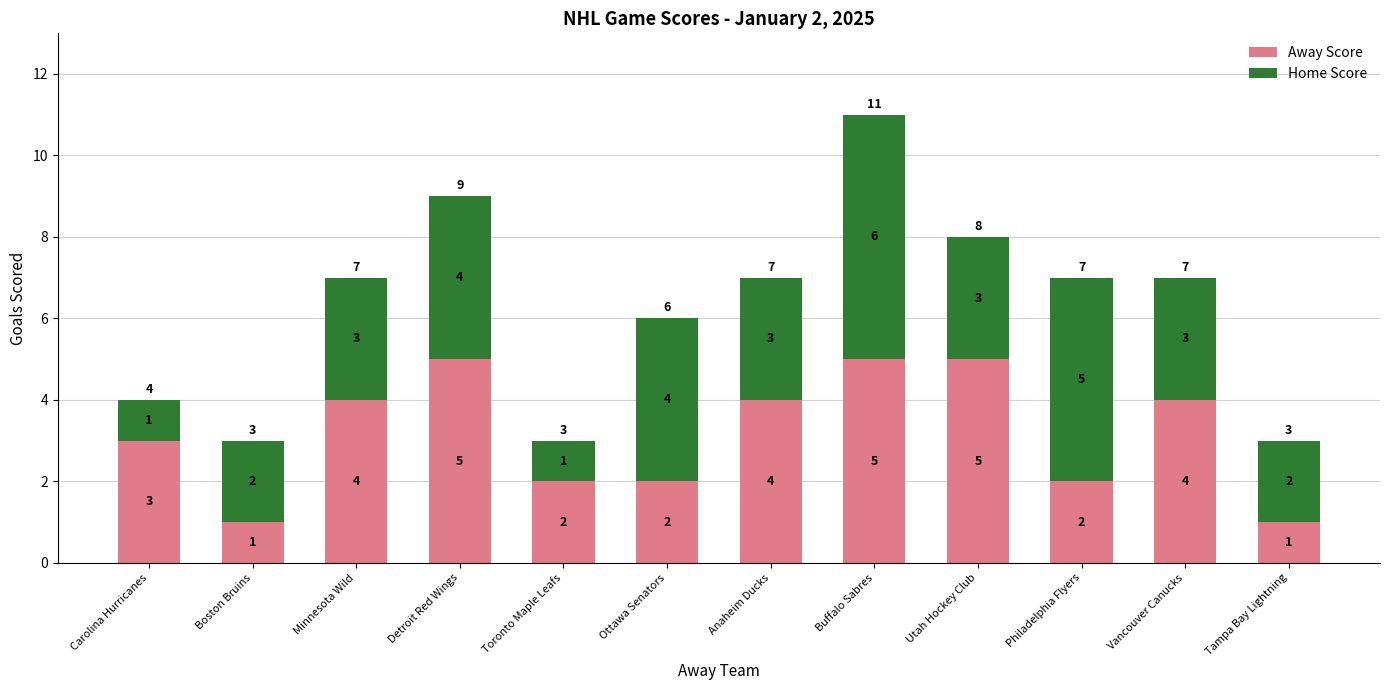

Count the Away Score values in the range 2 to 5.

10